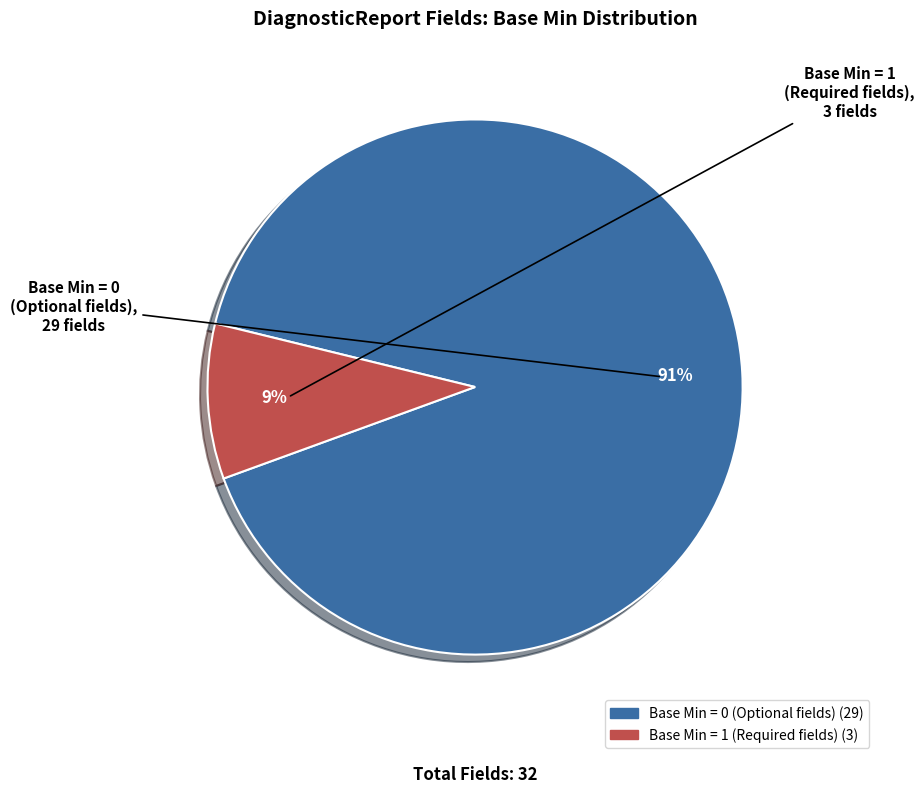

Count the number of slices in the pie.

2